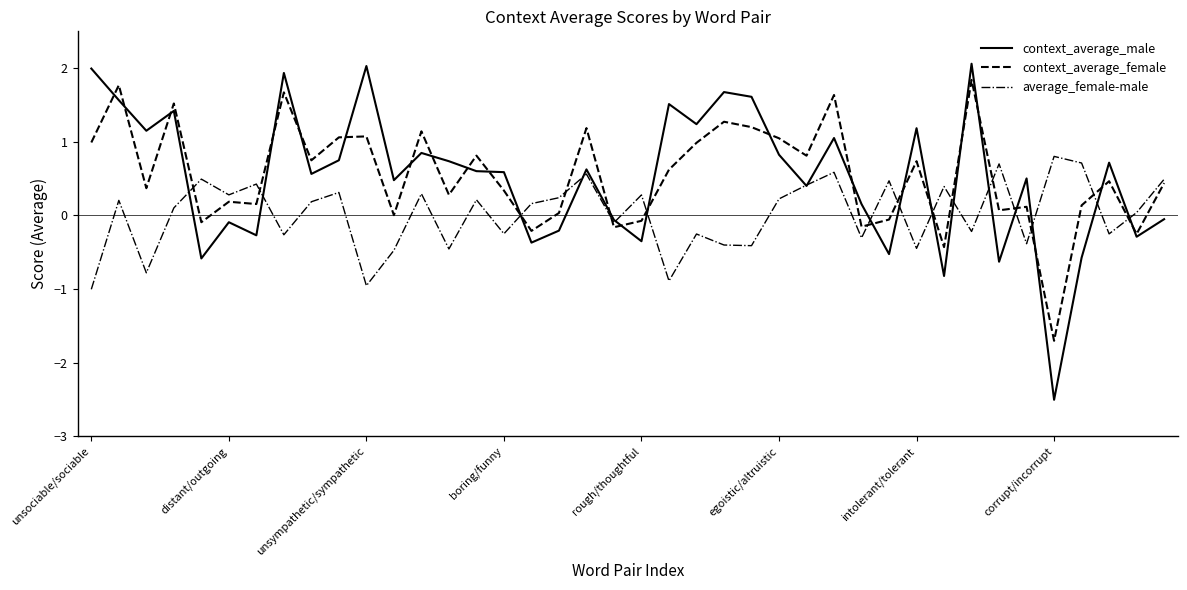

Which series has the largest range (max minus min)?

context_average_male